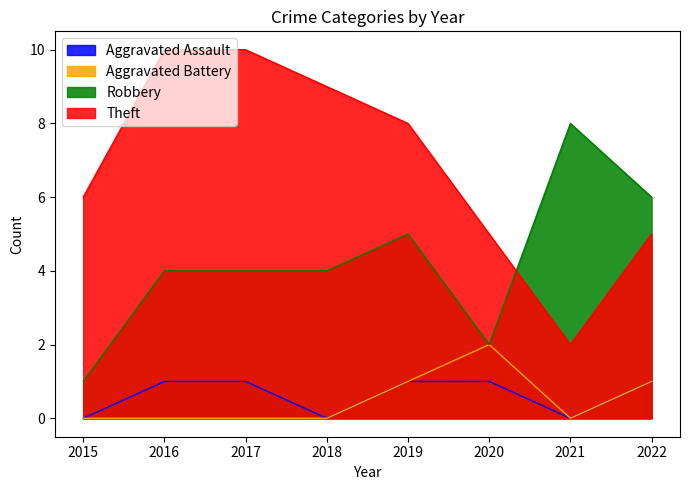

At which category is the sum across all series the highest?

2016